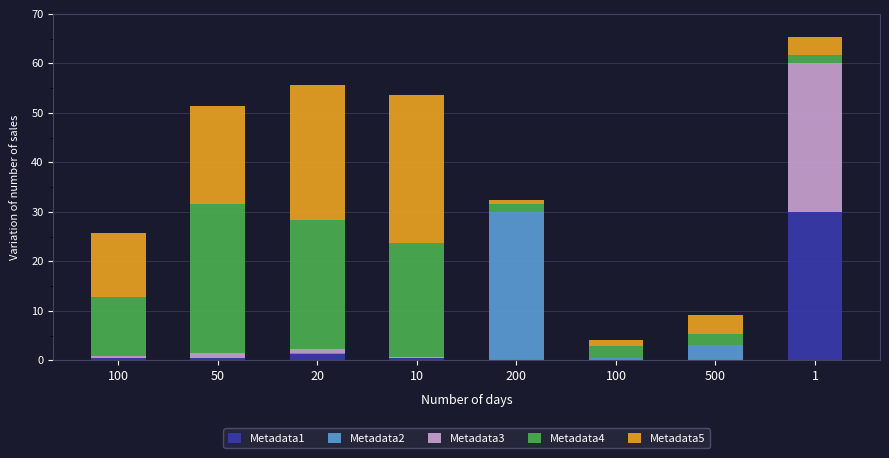

How many distinct data groups are displayed?

5